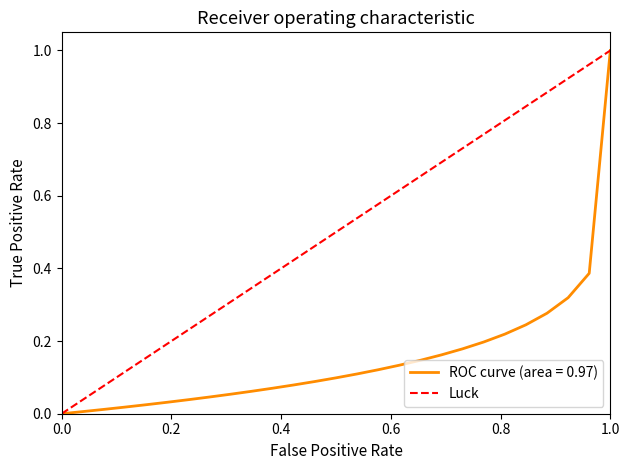

What is the highest value of the ROC curve (area = 0.97) series?

1.0